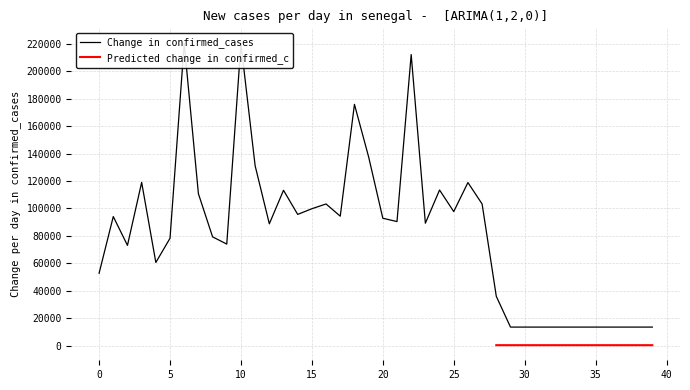

What is the change in value from 2 to 16?

+30185